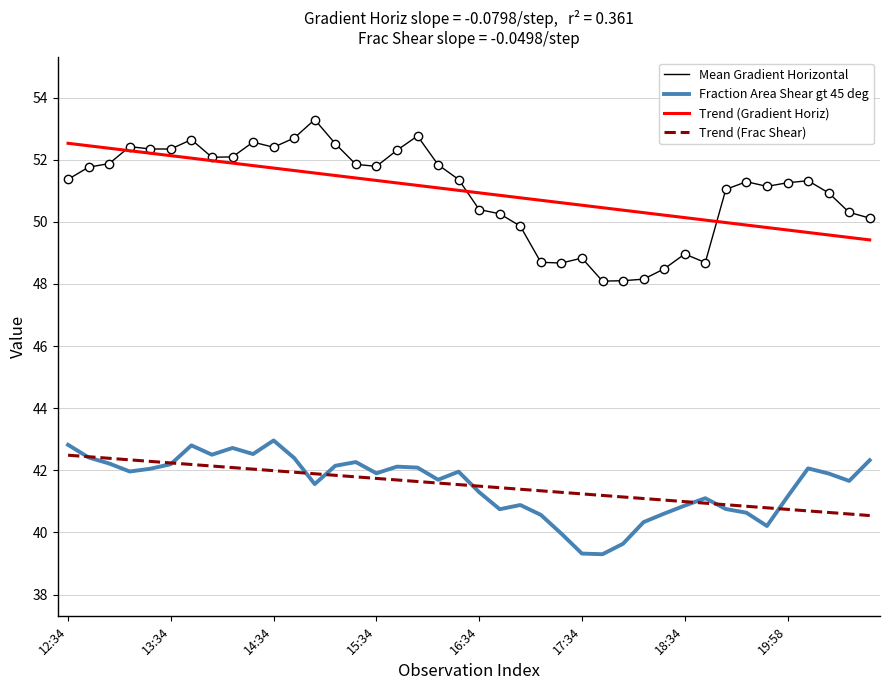

In Fraction Area Shear gt 45 deg, how many points are lower than both neighbors (excluding endpoints)?

10